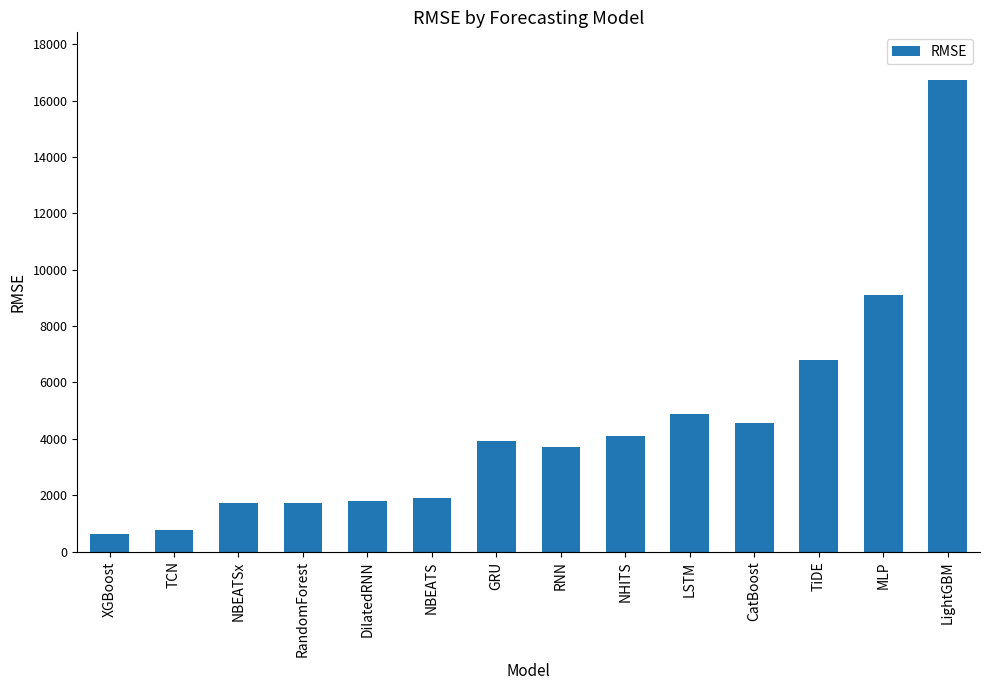

What is the label of the 8th bar from the left?

RNN